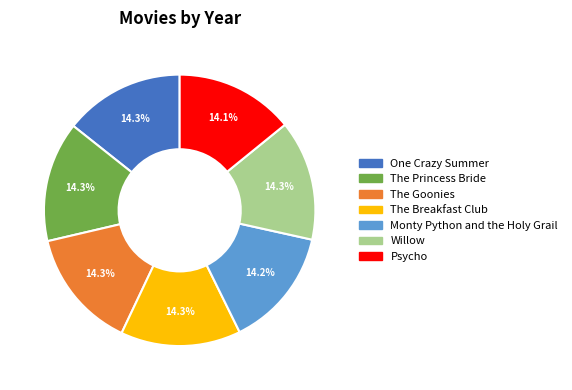

Is there a majority slice in this chart?

No